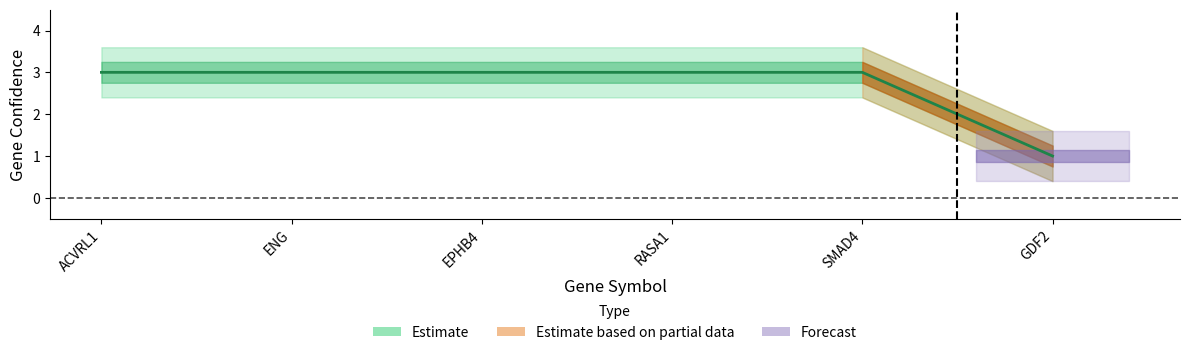

Rank the categories by value from highest to lowest.

ACVRL1, ENG, EPHB4, RASA1, SMAD4, GDF2